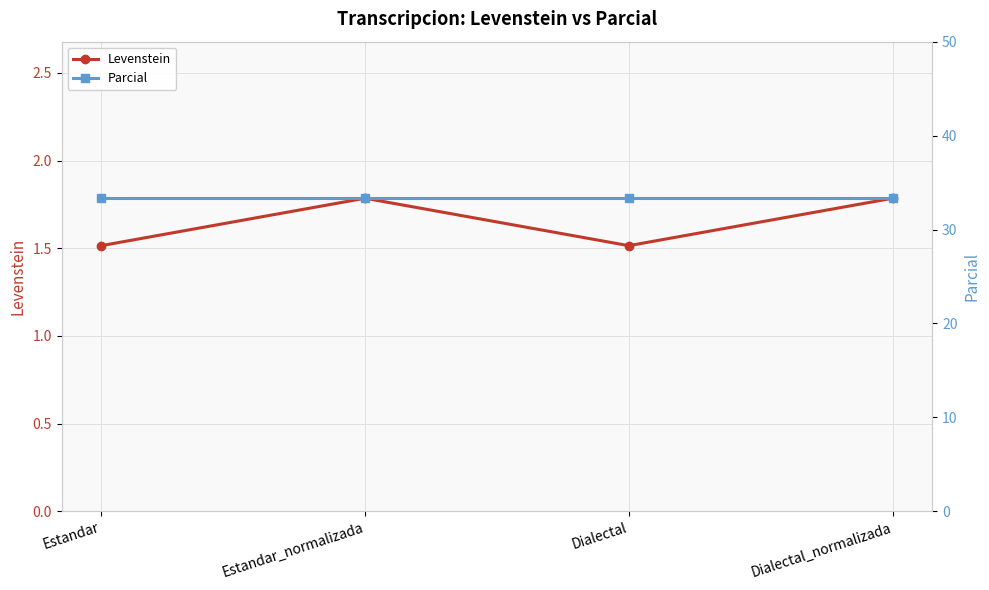

True or false: Parcial and Levenstein intersect in this chart.

False